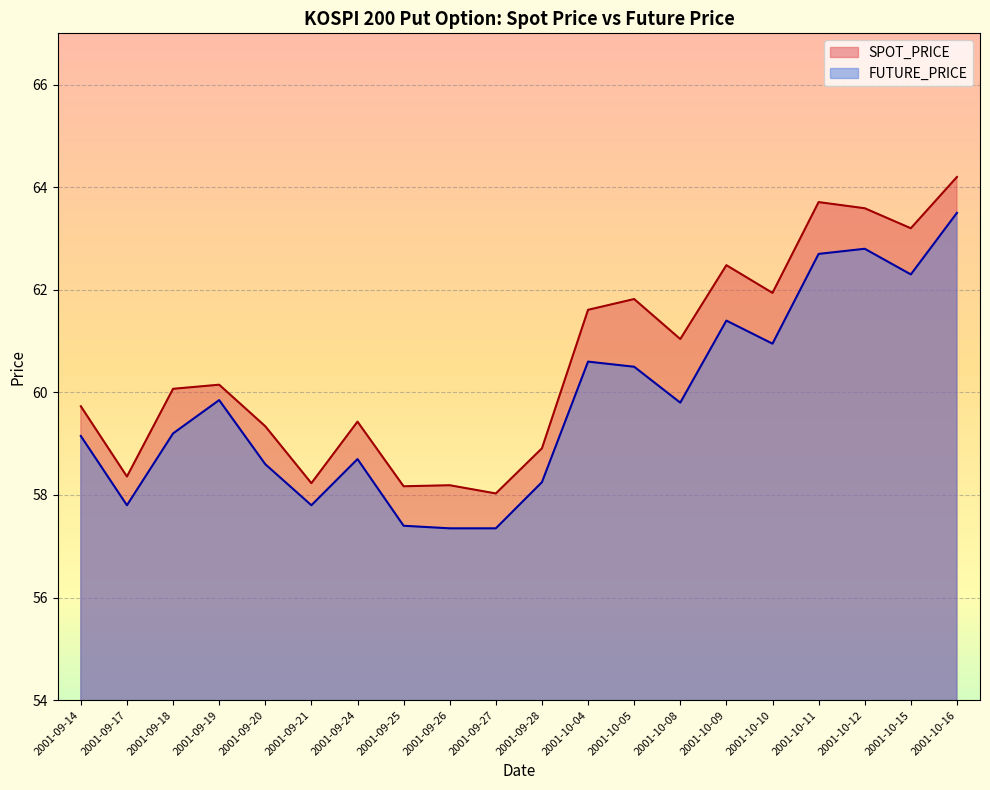

At which label does SPOT_PRICE first exceed 60?

2001-09-18